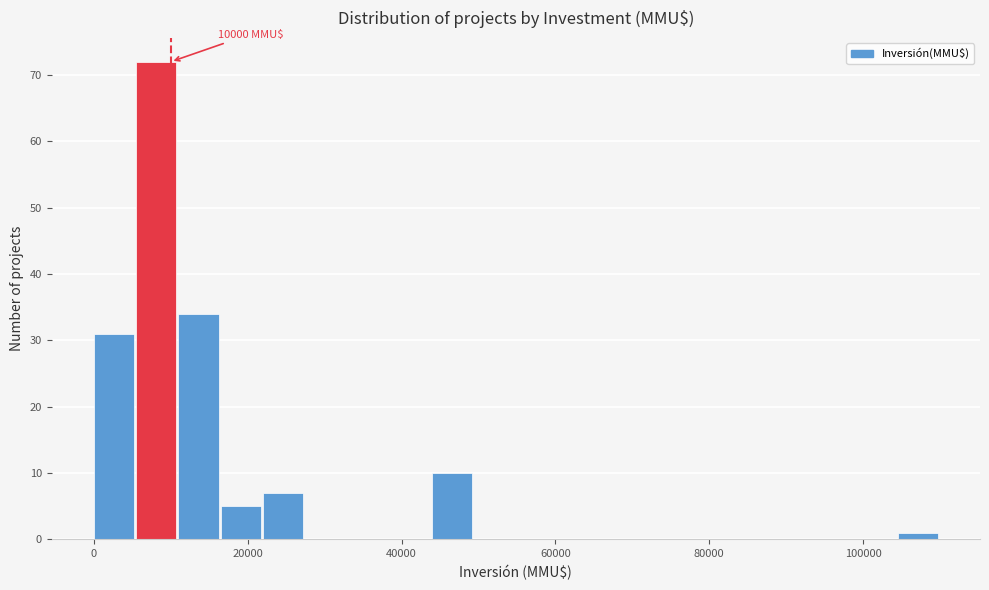

Around what value on the x-axis is the tallest bar? Give the approximate position of its centre, as read against the axis.

8000